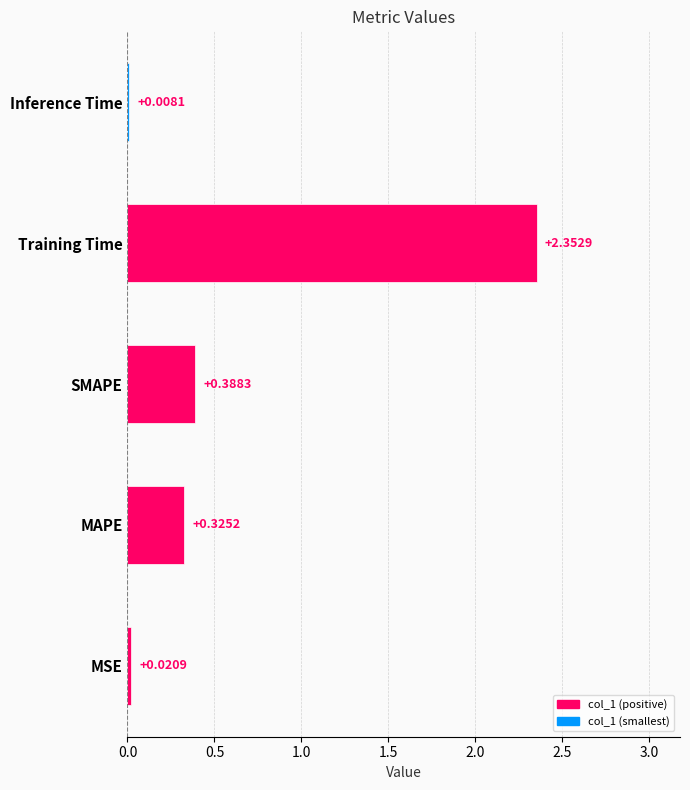

Which category has the highest value across all series?

Training Time